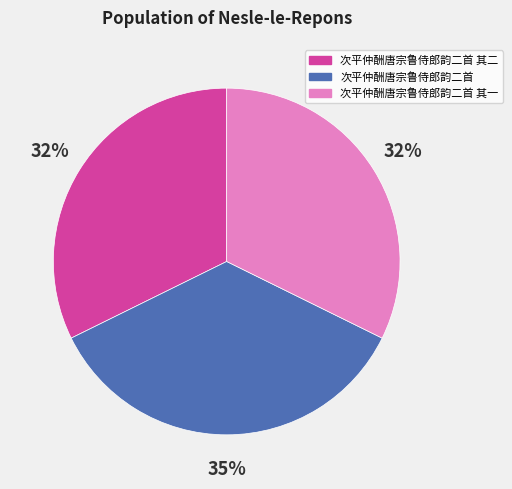

What is the largest slice in the pie chart?

次平仲酬唐宗鲁侍郎韵二首